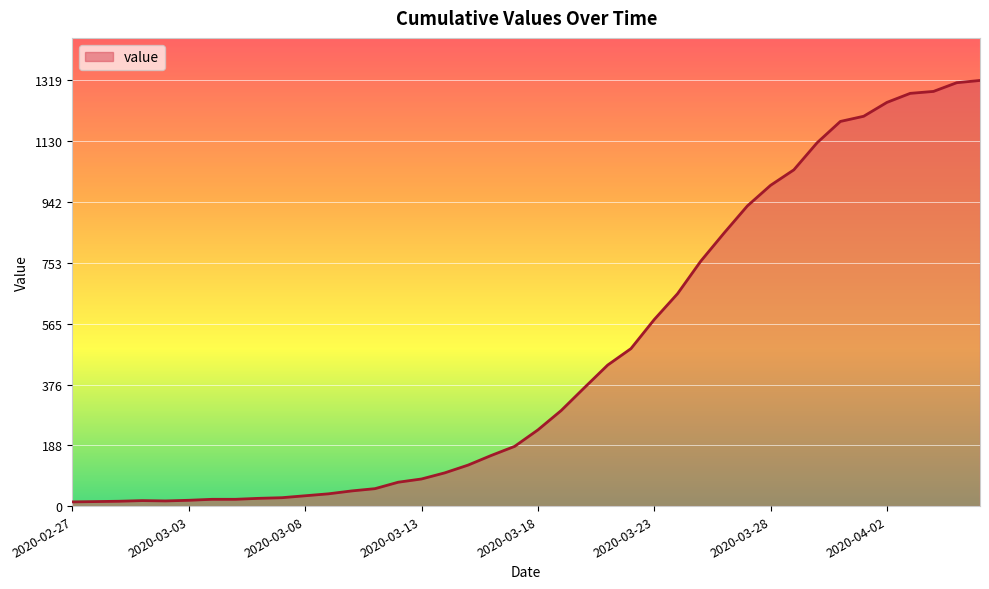

How many categories are shown in the chart?

40